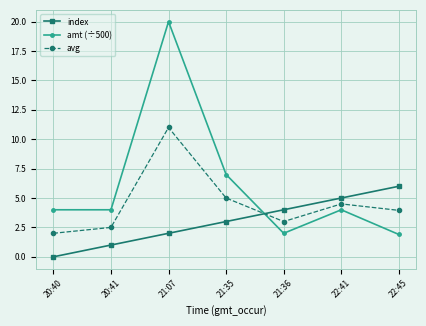

Which series changed the most between 21:36 and 22:41?

amt (÷500)